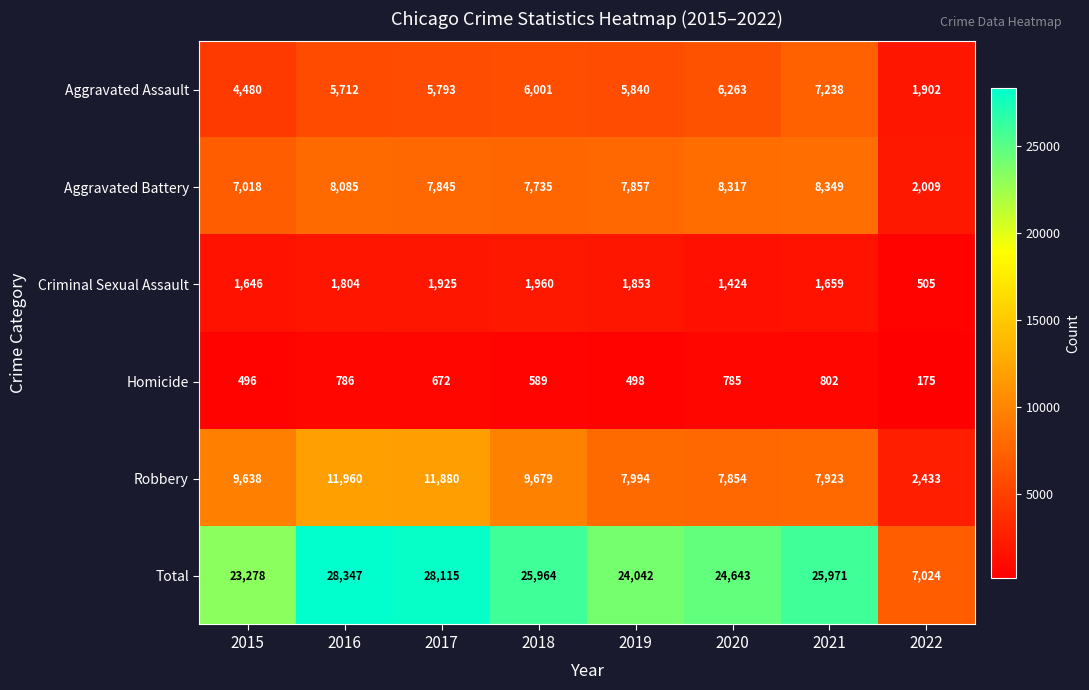

Which label corresponds to the smallest value in the chart?

2022